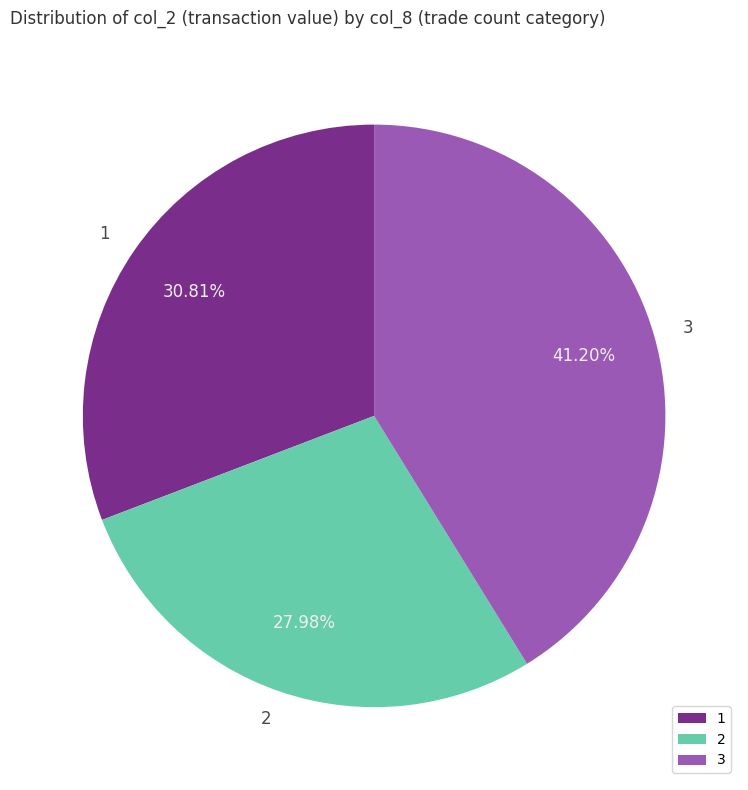

Count the number of slices in the pie.

3